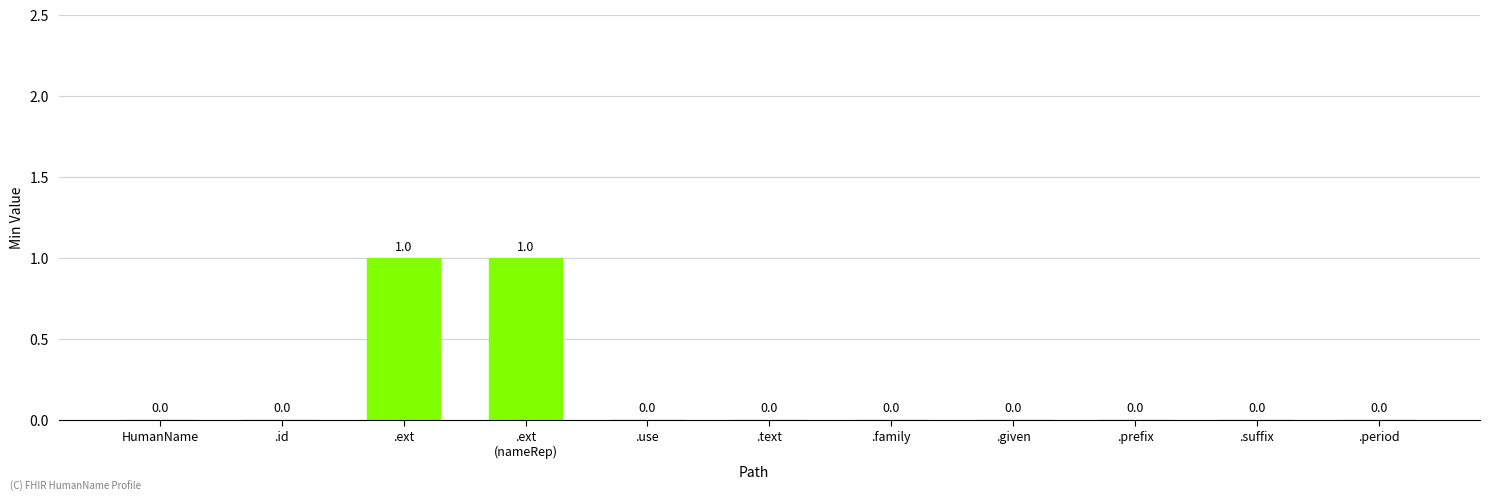

Reading left to right, transcribe all the data shown in this chart.

HumanName=0	.id=0	.ext=1	.ext
(nameRep)=1	.use=0	.text=0	.family=0	.given=0	.prefix=0	.suffix=0	.period=0